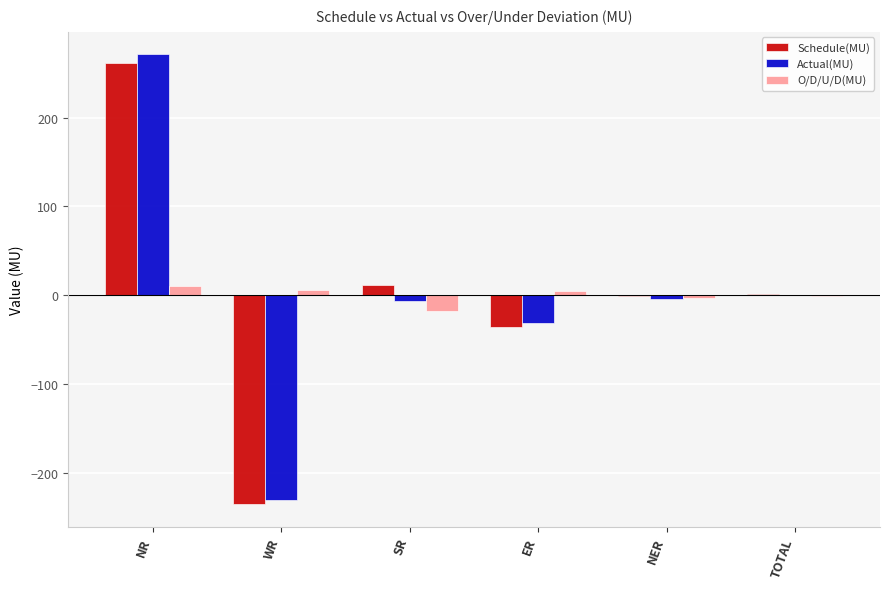

How many distinct data groups are displayed?

3